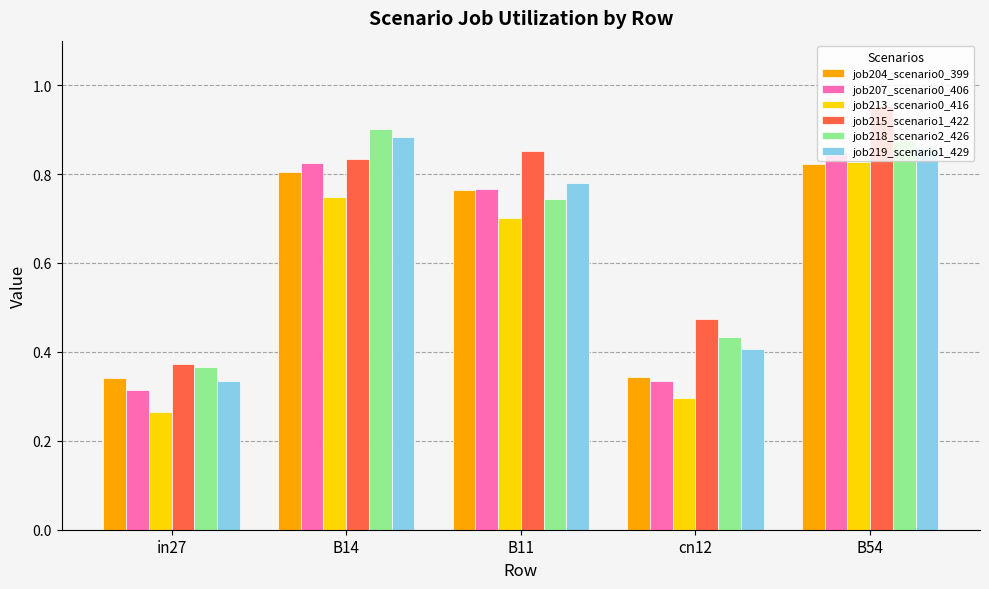

What is the difference between the highest and lowest values at B11?

0.2